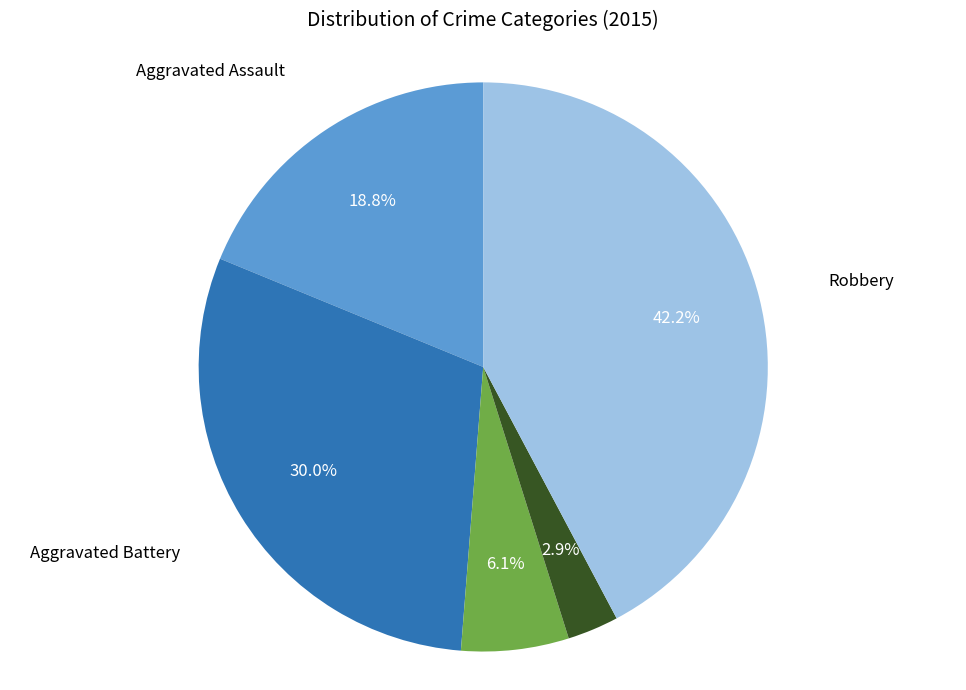

Does any single category account for the majority?

No